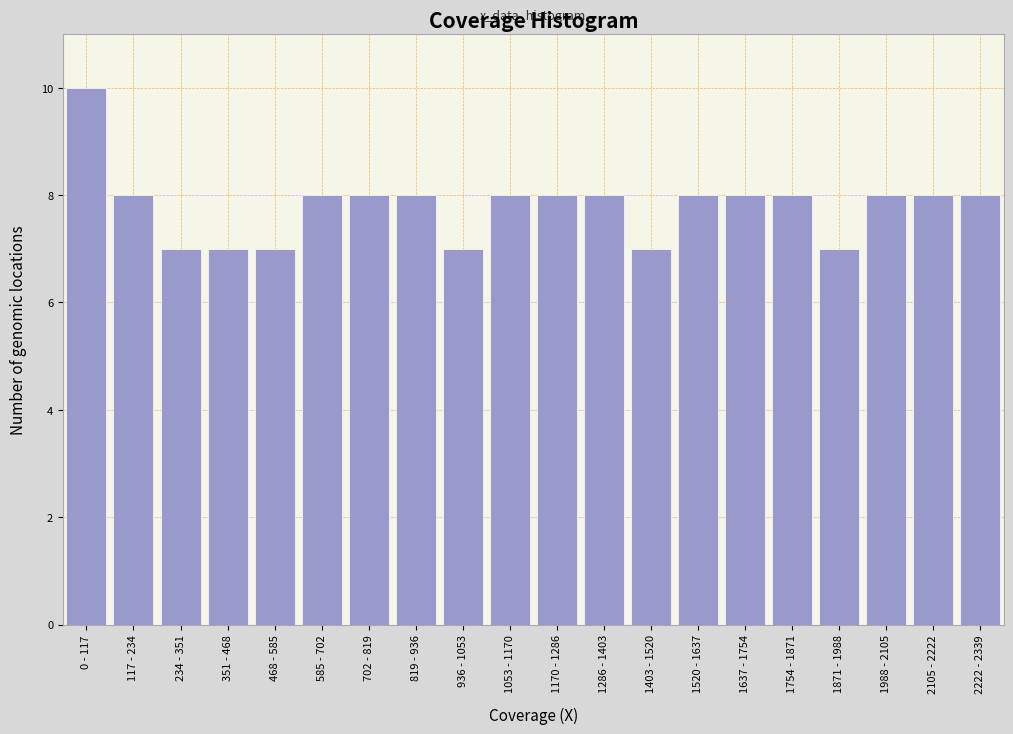

Reading left to right, list all the values displayed in this chart.

10	8	7	7	7	8	8	8	7	8	8	8	7	8	8	8	7	8	8	8